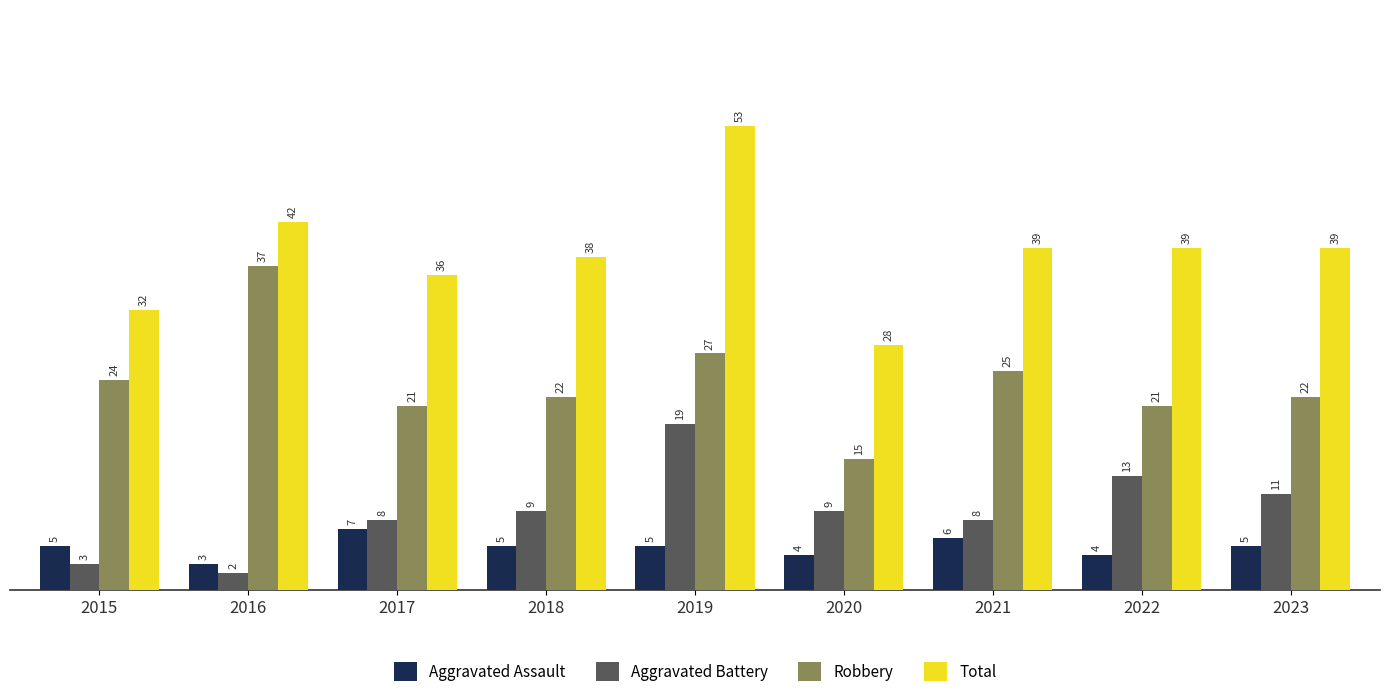

Reading left to right, list all the values displayed in this chart.

Aggravated Assault: 5	3	7	5	5	4	6	4	5
Aggravated Battery: 3	2	8	9	19	9	8	13	11
Robbery: 24	37	21	22	27	15	25	21	22
Total: 32	42	36	38	53	28	39	39	39